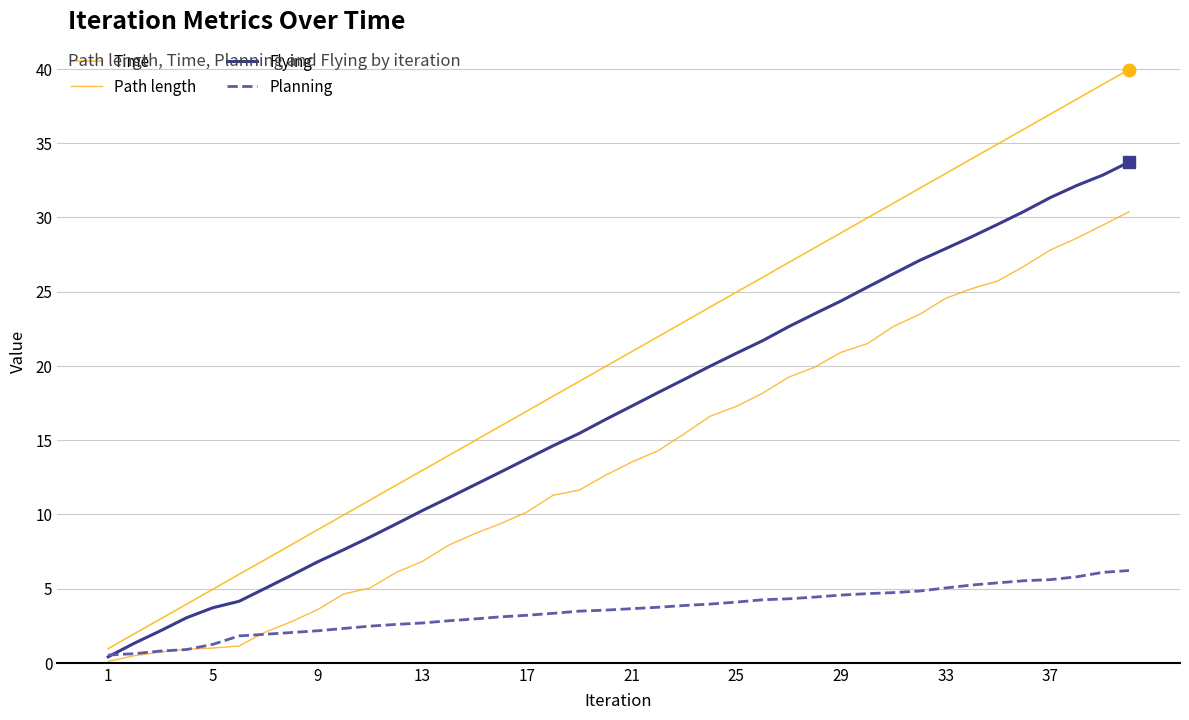

Does the chart display data point markers on the line(s)?

No